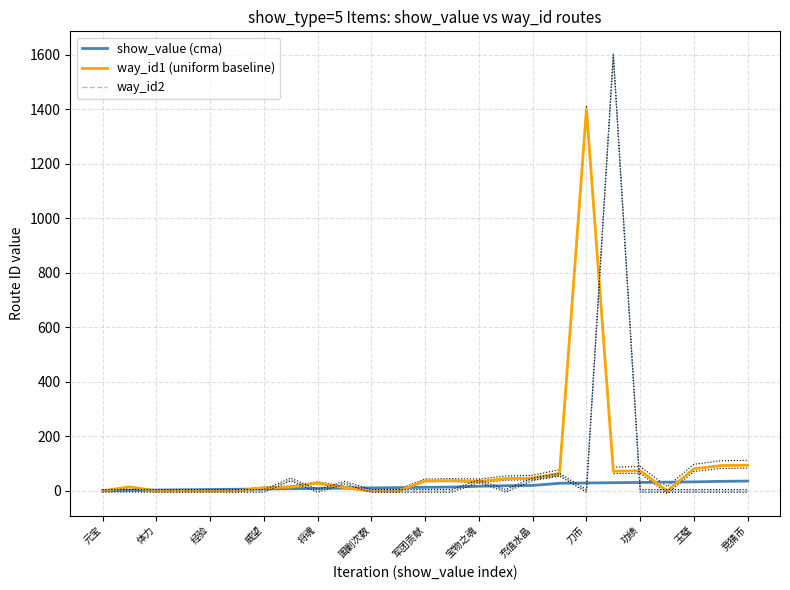

How many lines are shown in the chart?

3